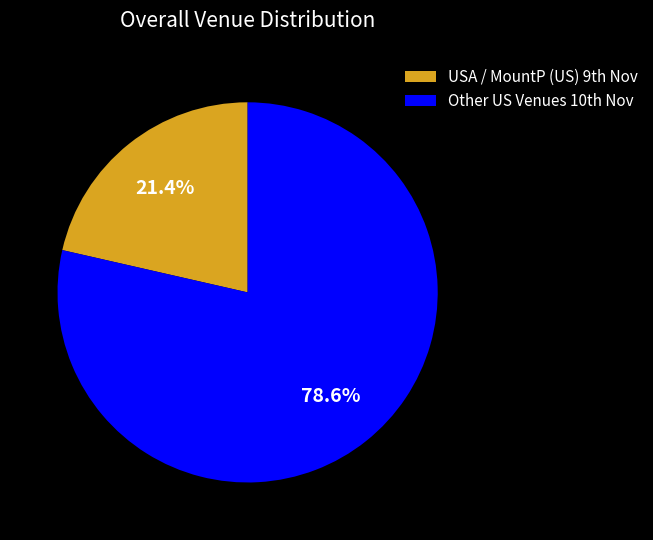

To the nearest percent, what is the difference between the largest and smallest slice percentages?

57%